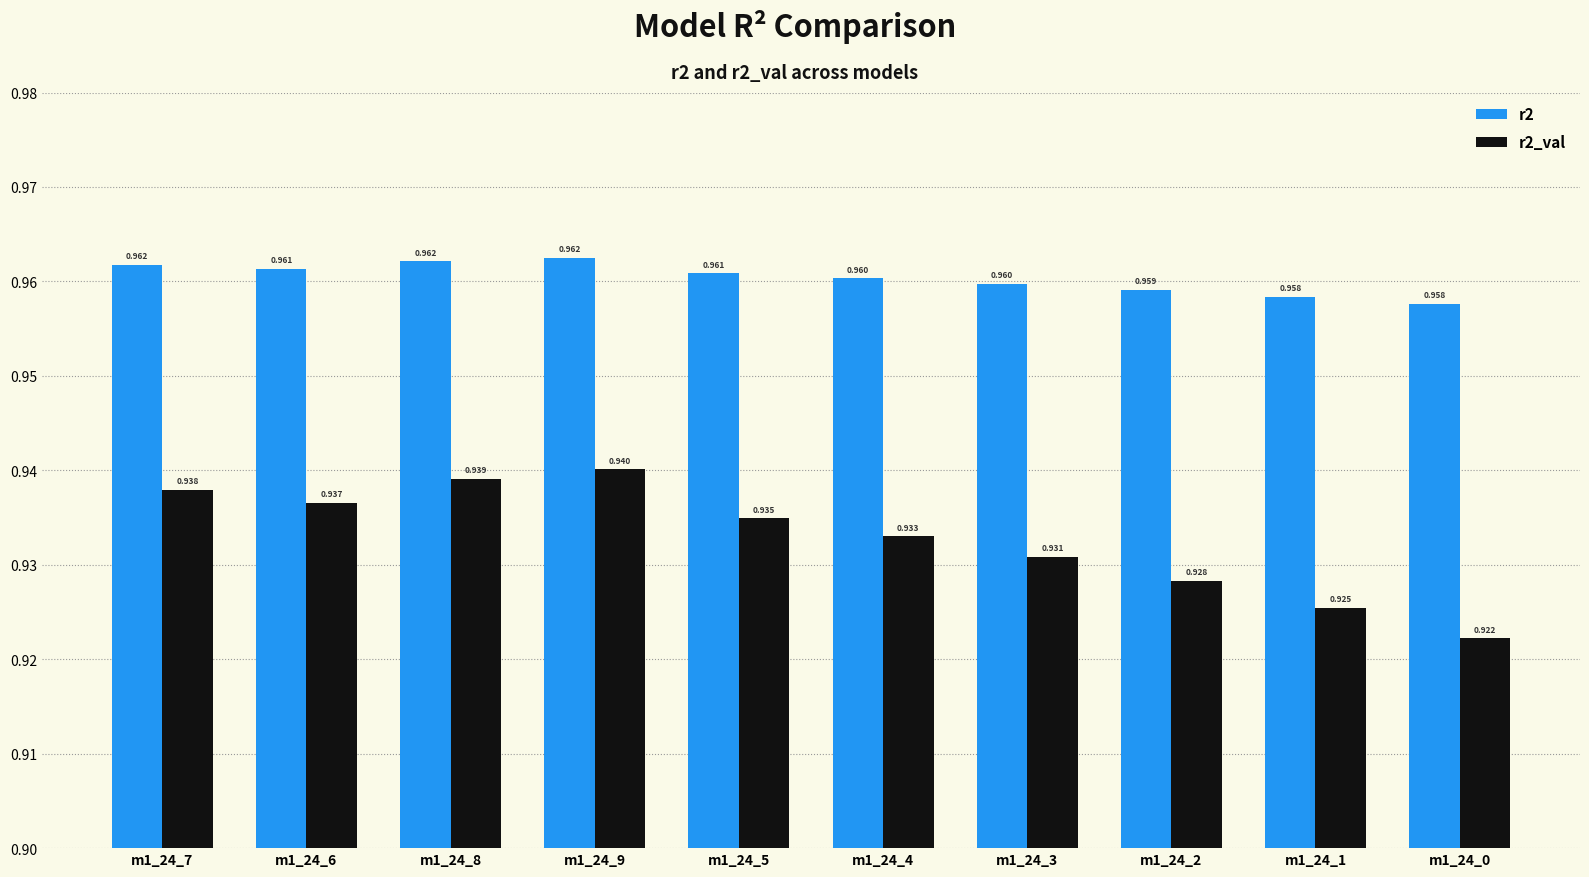

Count the r2_val values in the range 0 to 1.

10